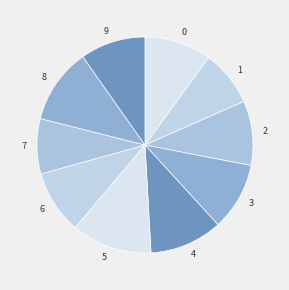

Combined, do 0 and 1 account for over 50%?

No